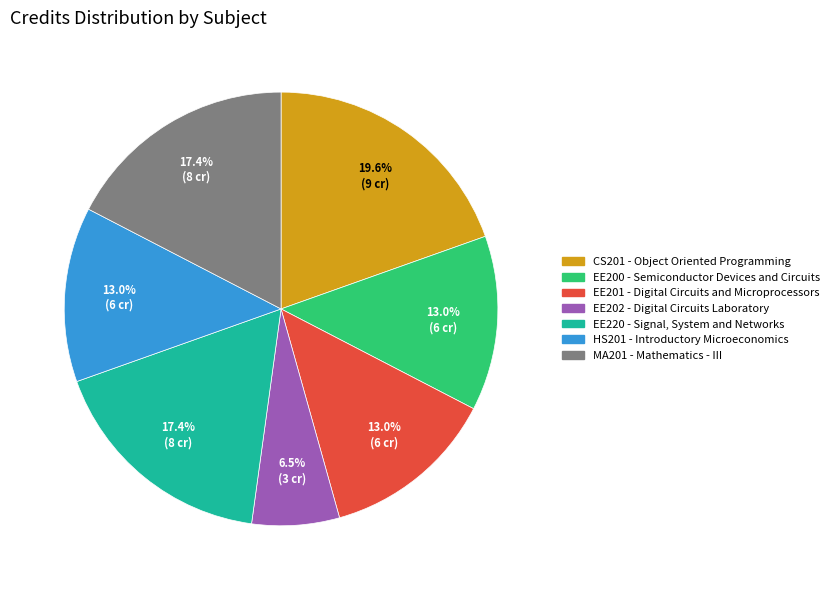

True or false: HS201 accounts for 18% of the total.

False